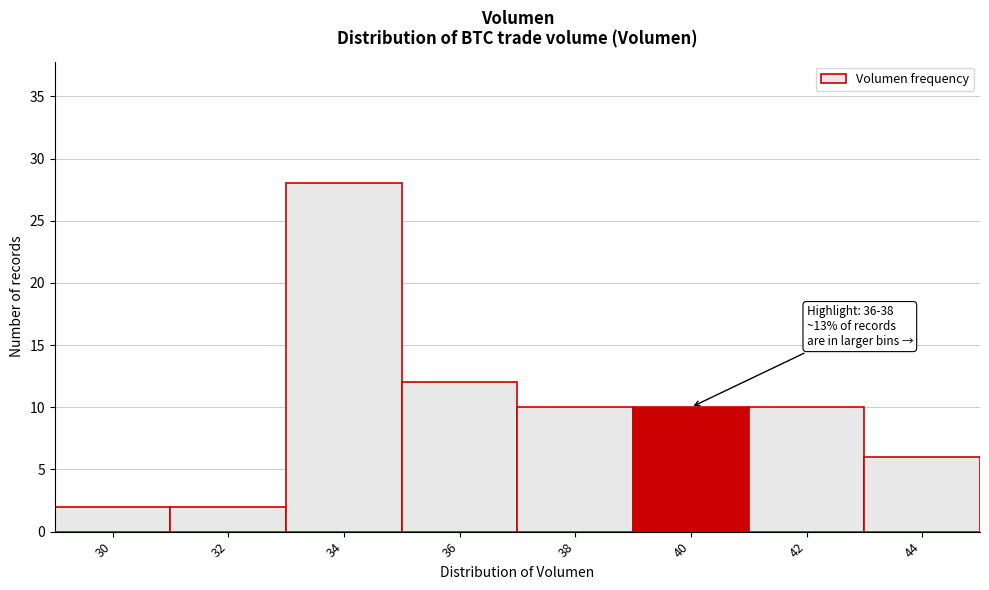

Reading right to left, what are all the values shown in this chart?

6	10	10	10	12	28	2	2